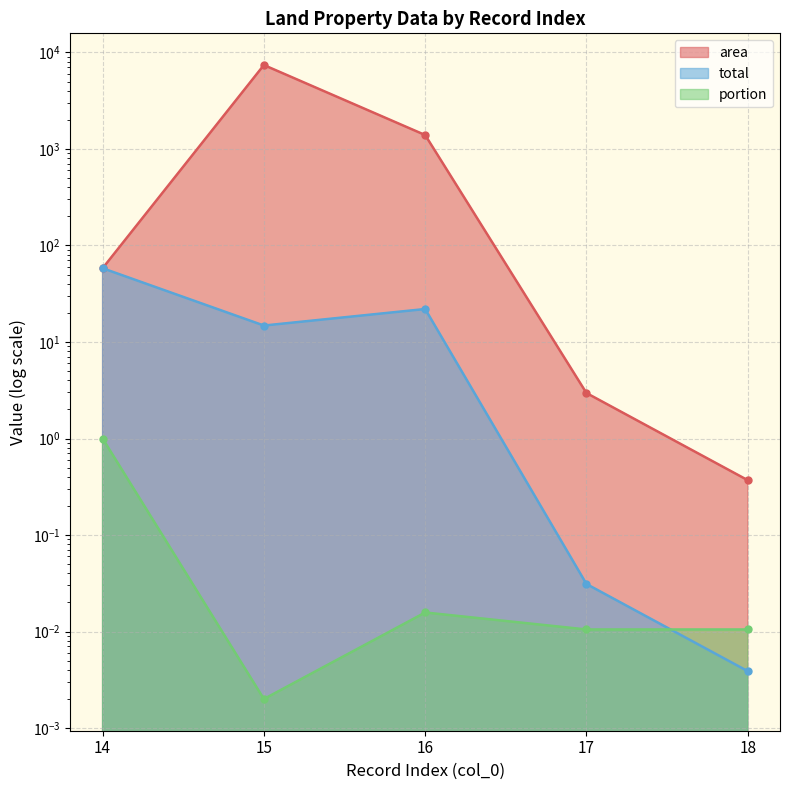

Reading left to right, list all the values displayed in this chart.

area: 14=58.1	15=7413.0	16=1395.0	17=3.0	18=0.4
total: 14=58.1	15=14.8	16=22.0	17=0.0	18=0.0
portion: 14=1.0	15=0.0	16=0.0	17=0.0	18=0.0